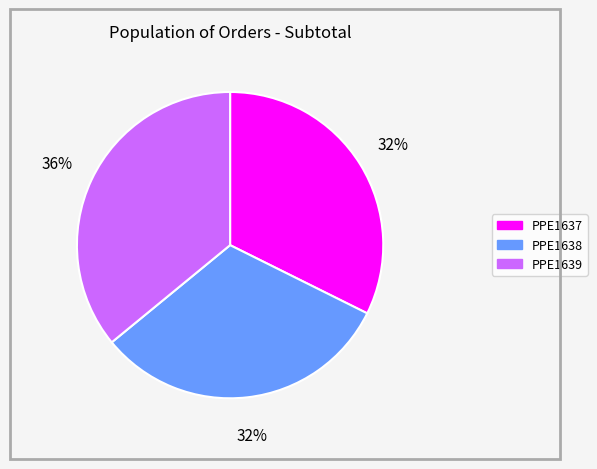

Is it true that PPE1637 is 32% of the pie?

True